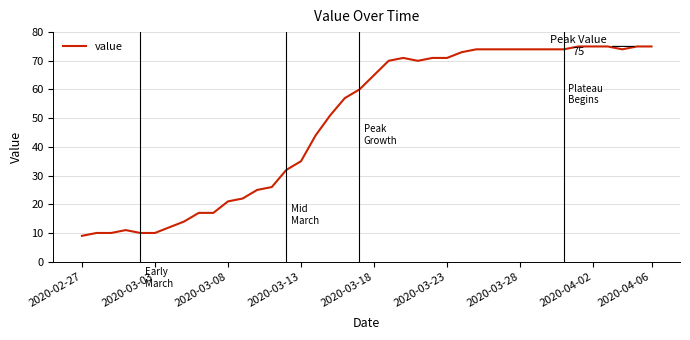

What is the greatest value displayed?

75